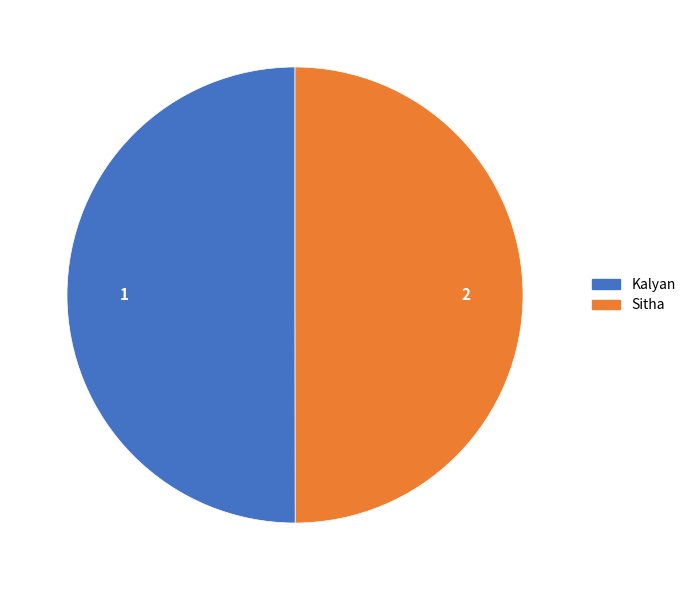

True or false: Kalyan accounts for 38% of the total.

False